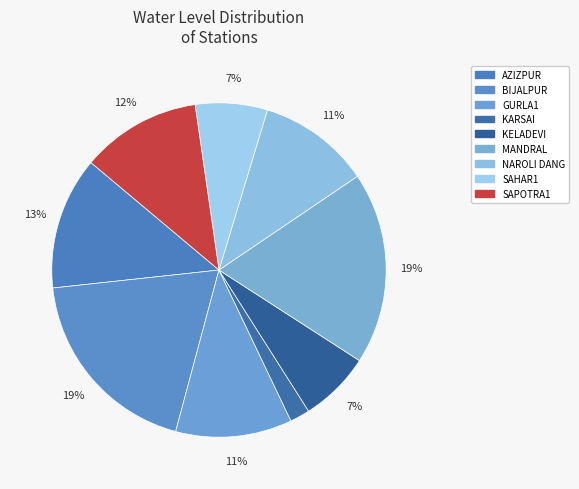

Is the sum of SAHAR1 and AZIZPUR greater than half?

No